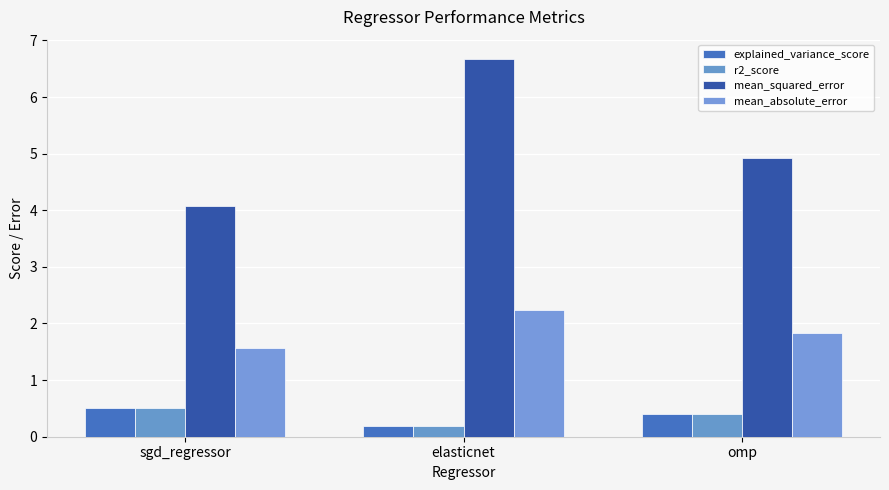

What position from the left is sgd_regressor?

1